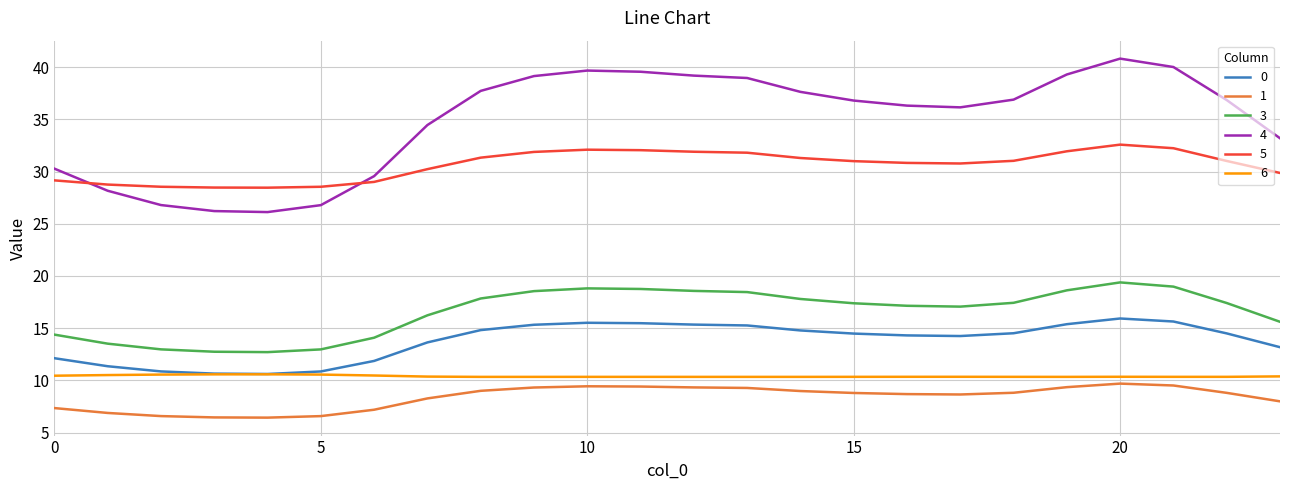

Which series has the widest spread of values?

4